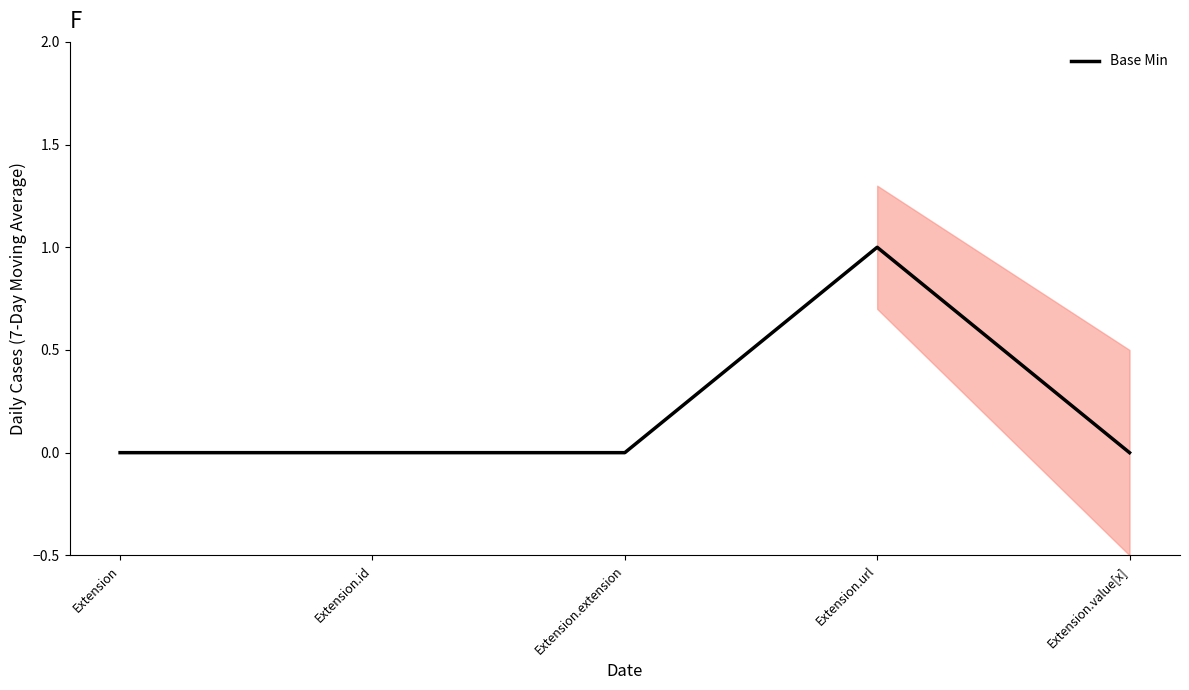

How many values are above zero?

1